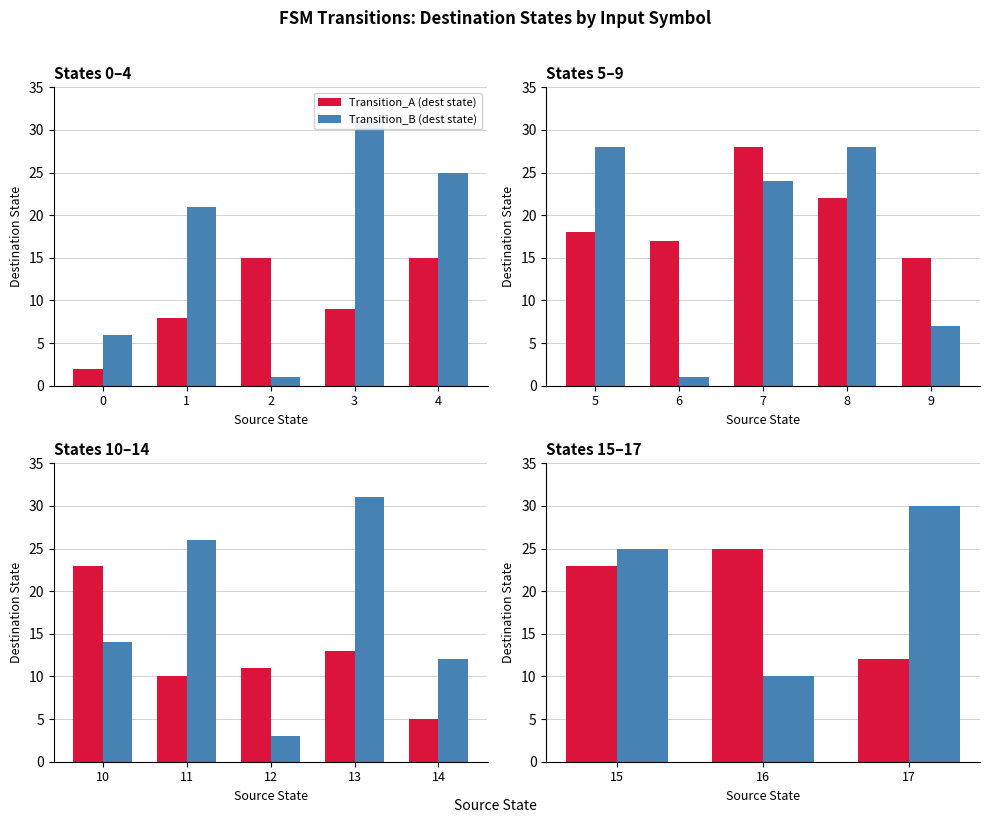

Which series has the widest spread of values?

Transition_B (dest state)